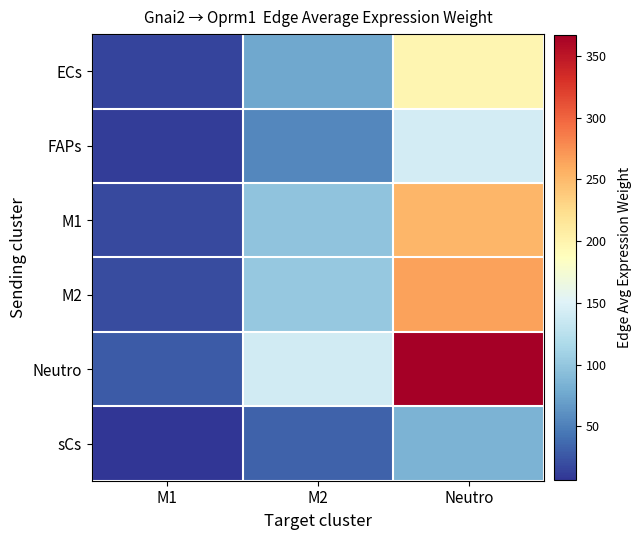

How many distinct data groups are displayed?

6